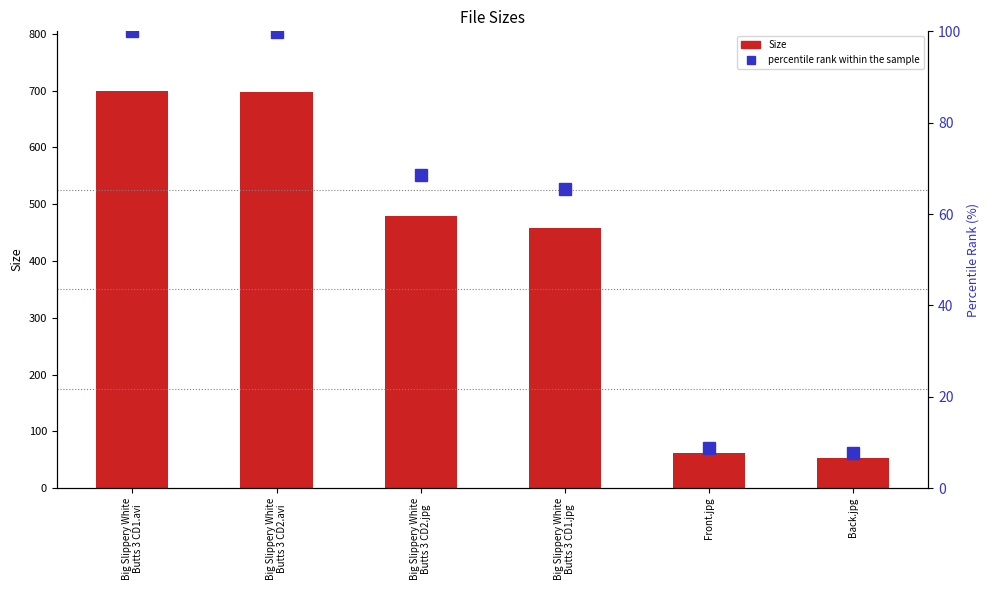

What is the sum of all Size values?

2449.5